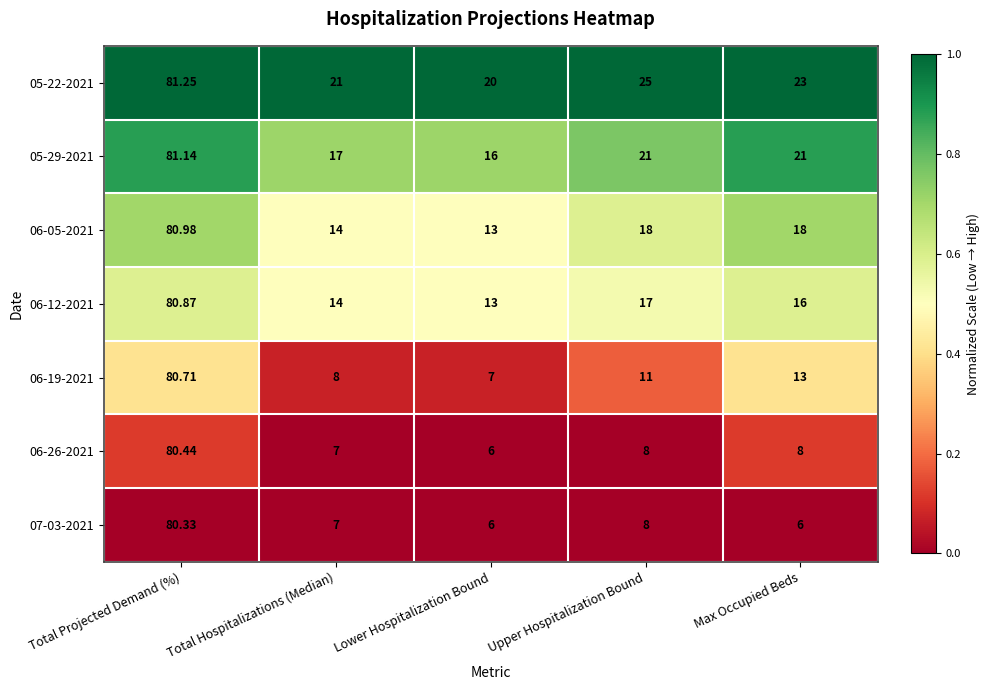

List the series in order of their peak value, lowest first.

07-03-2021, 06-26-2021, 06-19-2021, 06-12-2021, 06-05-2021, 05-29-2021, 05-22-2021